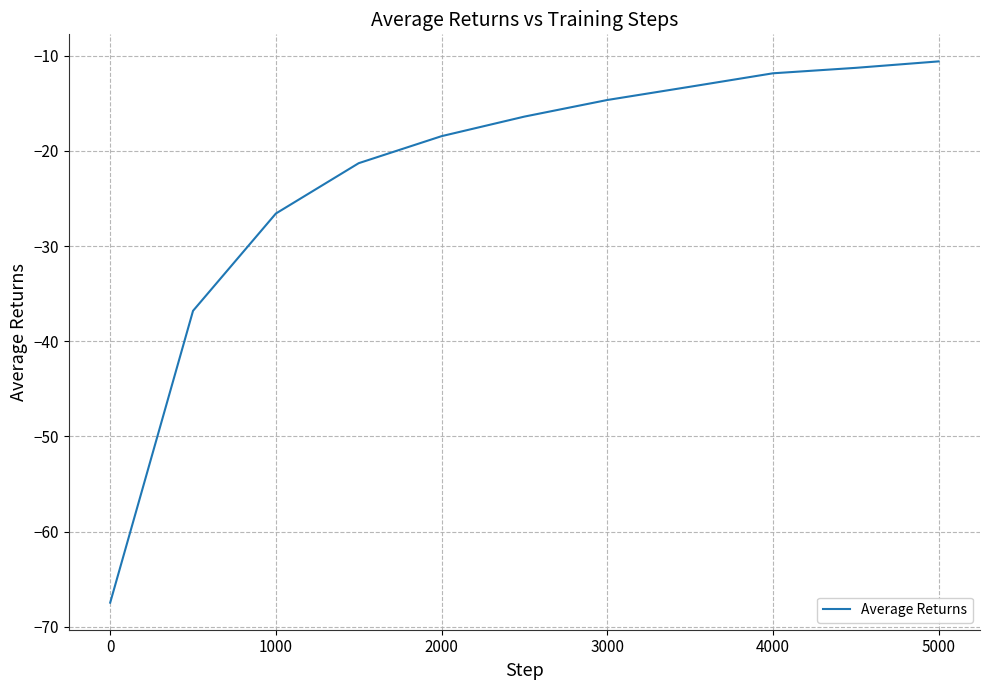

Does the chart display data point markers on the line(s)?

No